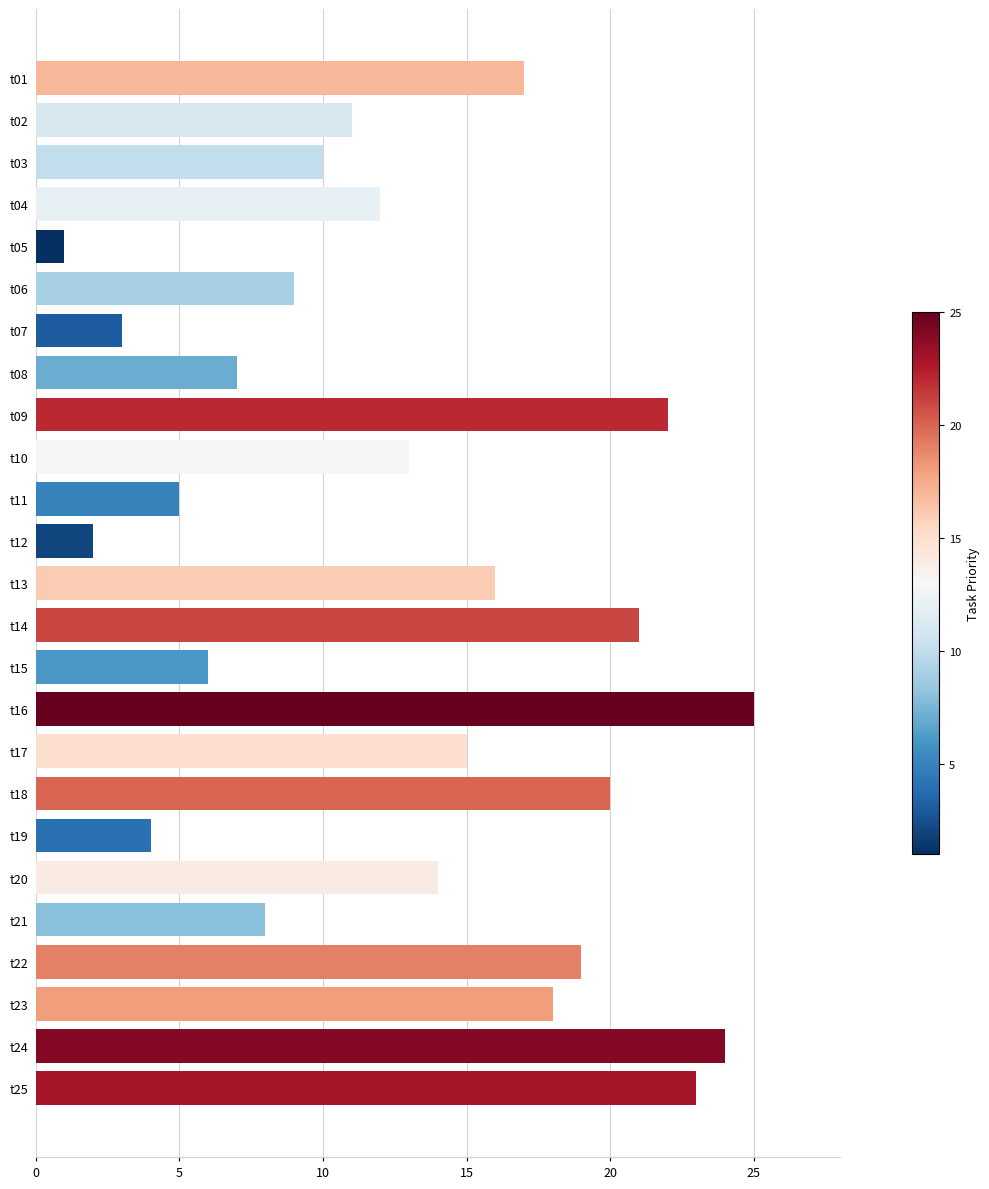

Reading bottom to top, list all the values displayed in this chart.

t25=23	t24=24	t23=18	t22=19	t21=8	t20=14	t19=4	t18=20	t17=15	t16=25	t15=6	t14=21	t13=16	t12=2	t11=5	t10=13	t09=22	t08=7	t07=3	t06=9	t05=1	t04=12	t03=10	t02=11	t01=17